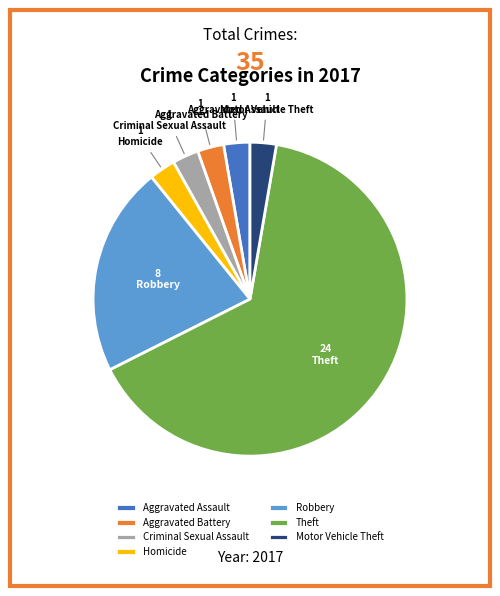

Do Theft and Motor Vehicle Theft together represent more than half of the pie?

Yes